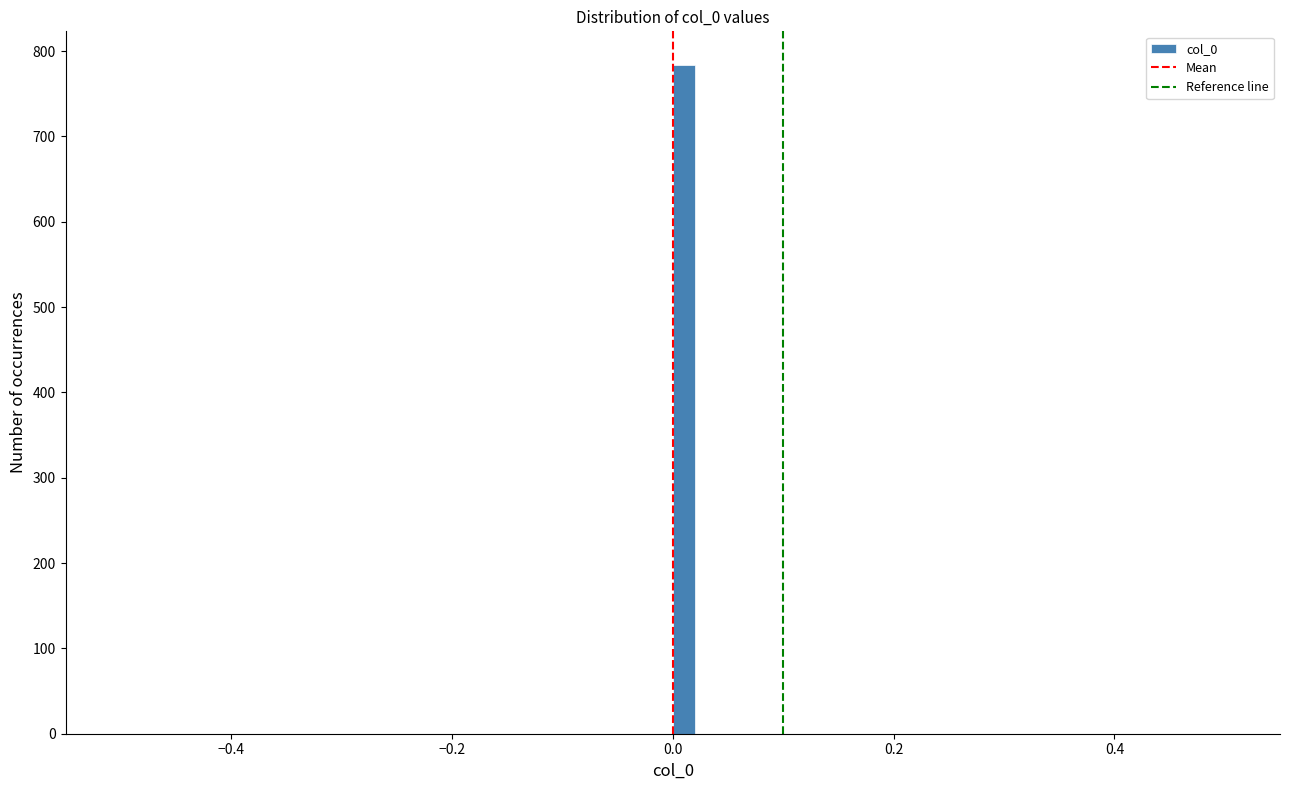

Around what value on the x-axis is the tallest bar? Give the approximate position of its centre, as read against the axis.

0.02